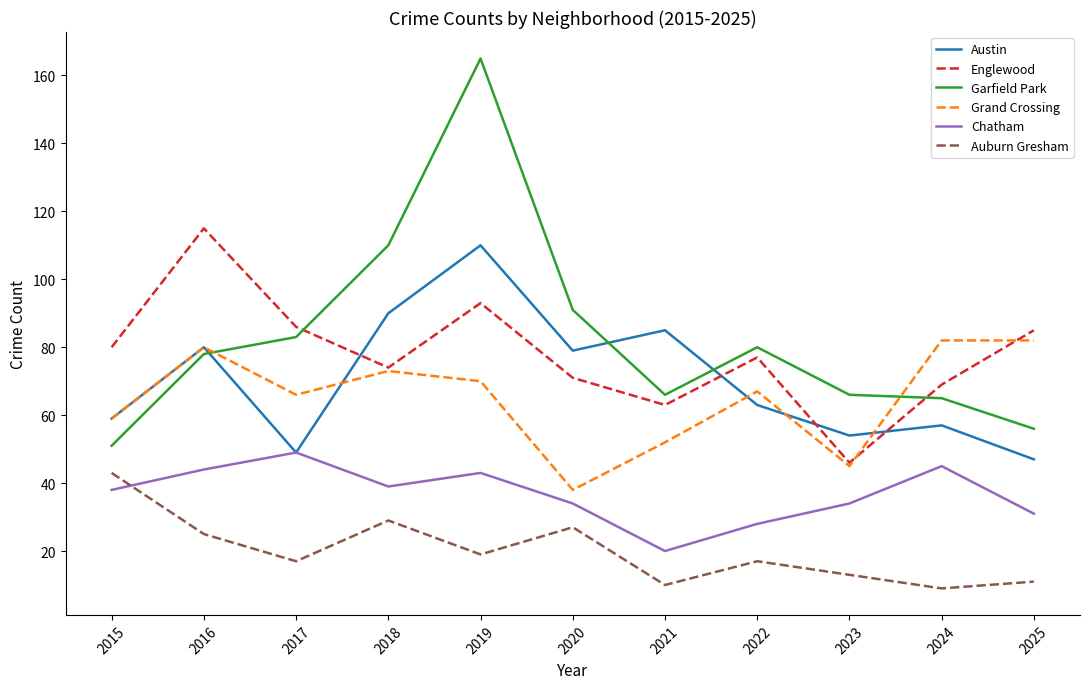

At 2019, list the series in order from largest to smallest.

Garfield Park, Austin, Englewood, Grand Crossing, Chatham, Auburn Gresham